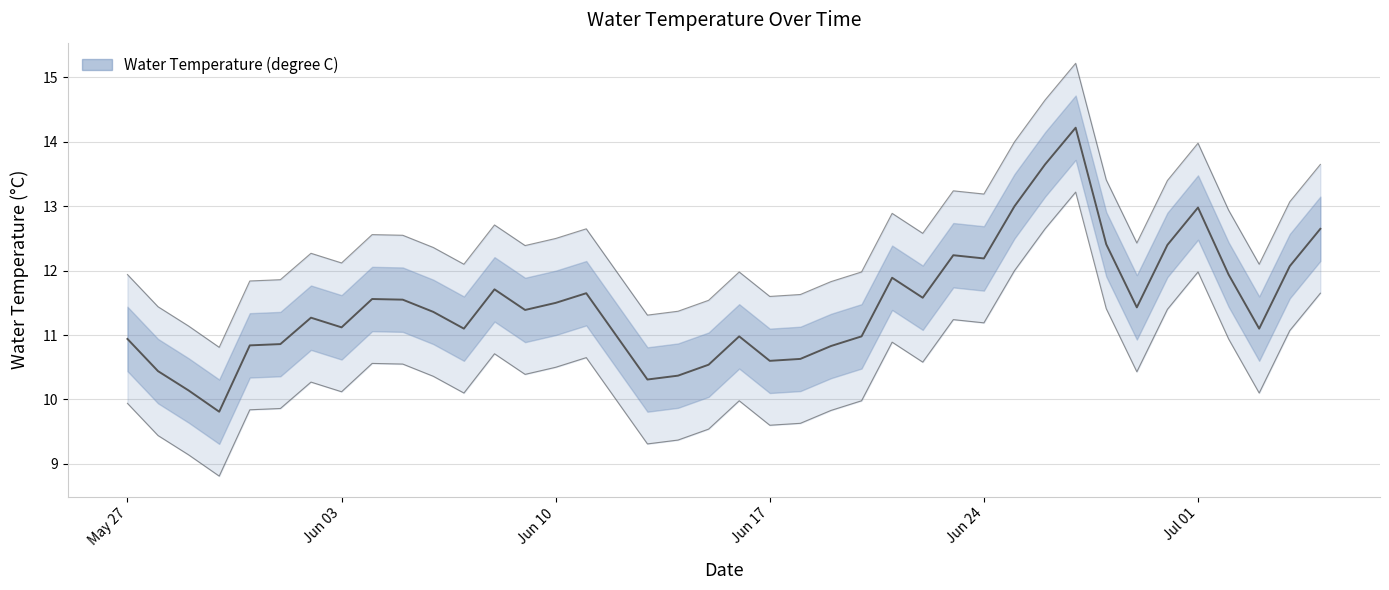

How many interior local valleys (lower than both neighbors) does the data have?

10